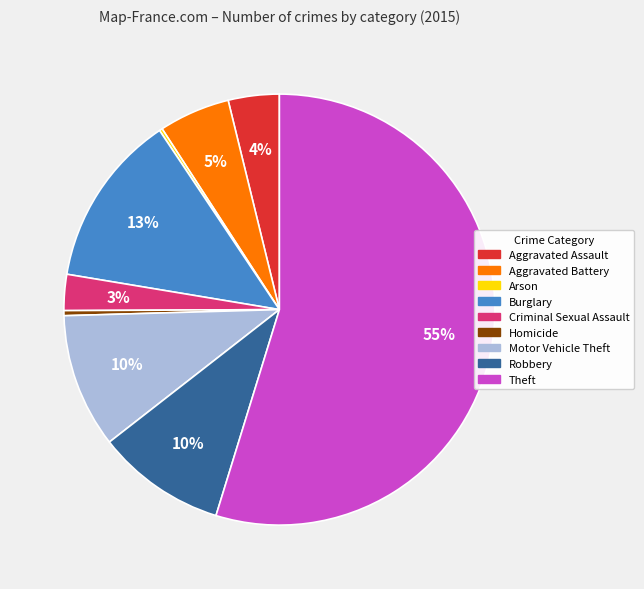

What is the majority slice?

Theft